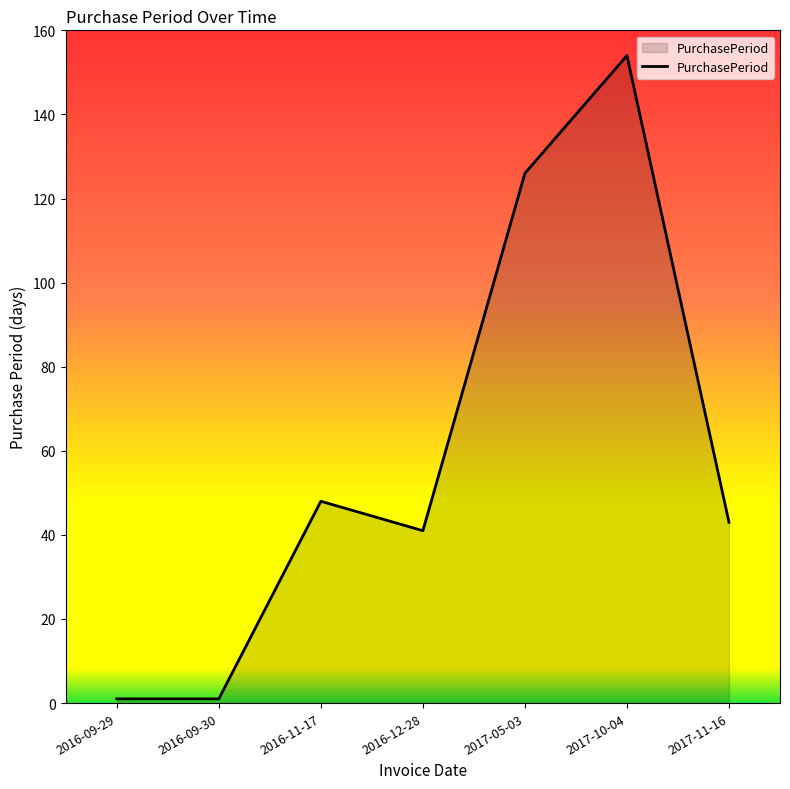

True or false: the data shows 48 at 2016-11-17.

True